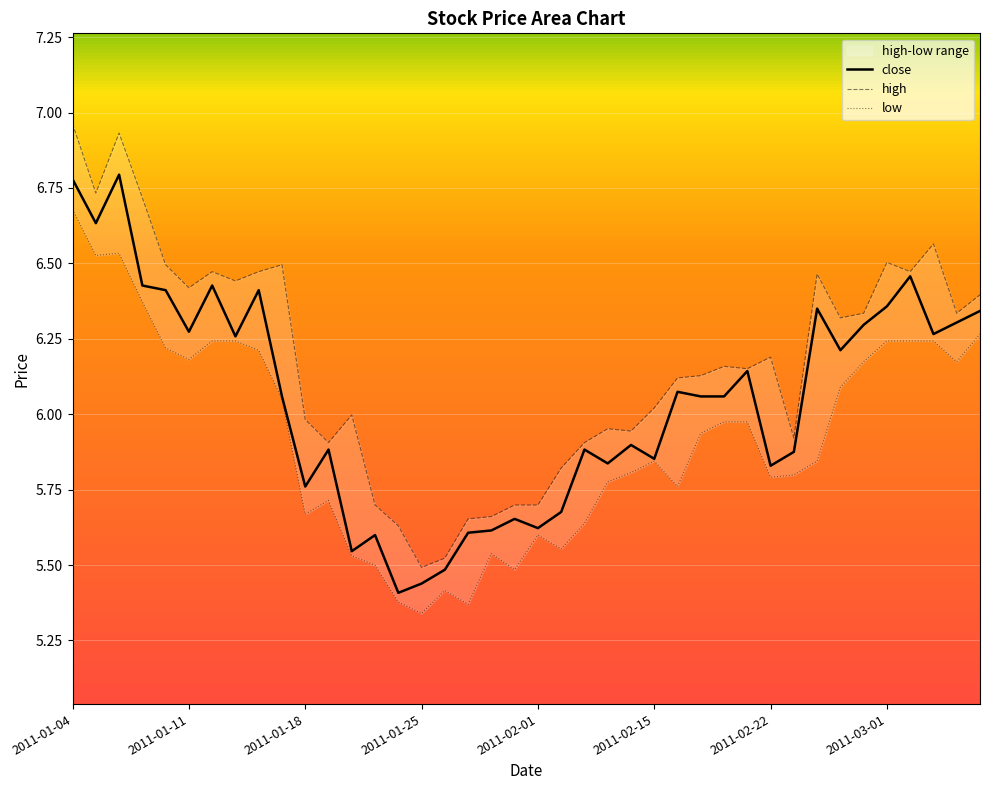

The chart shows a value of 5.6 at 2011-01-28. True or false?

True